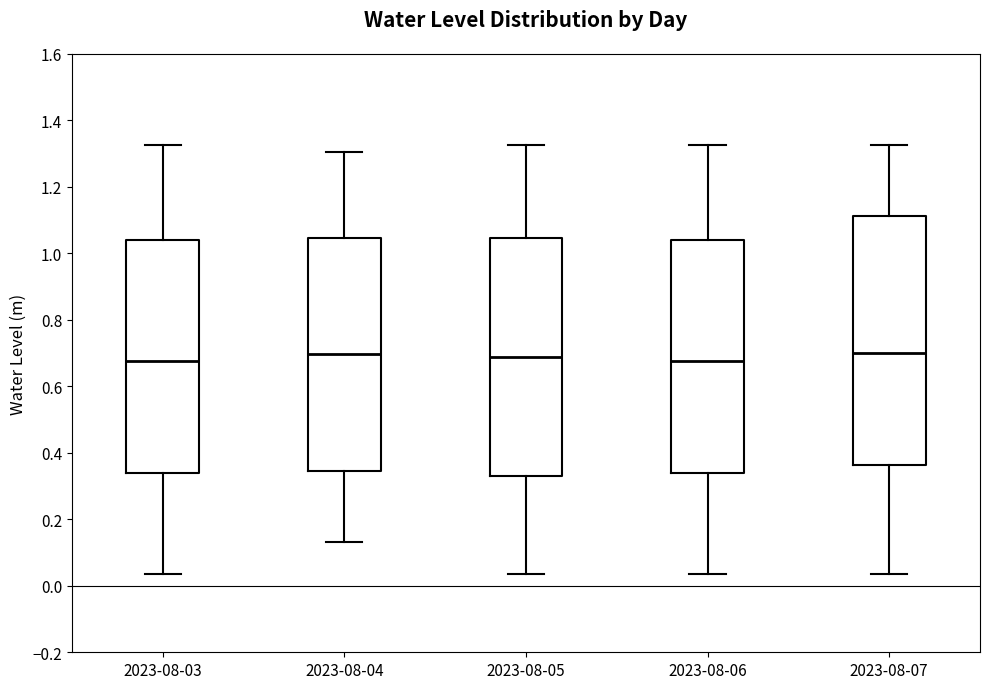

Comparing the boxes themselves (not the whiskers), which one is the tallest?

2023-08-07